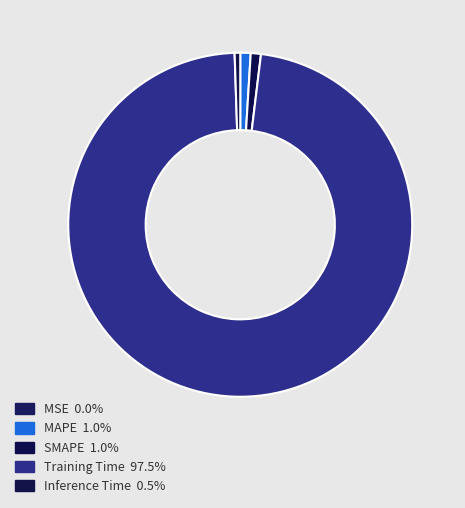

Which slice is the smallest?

MSE